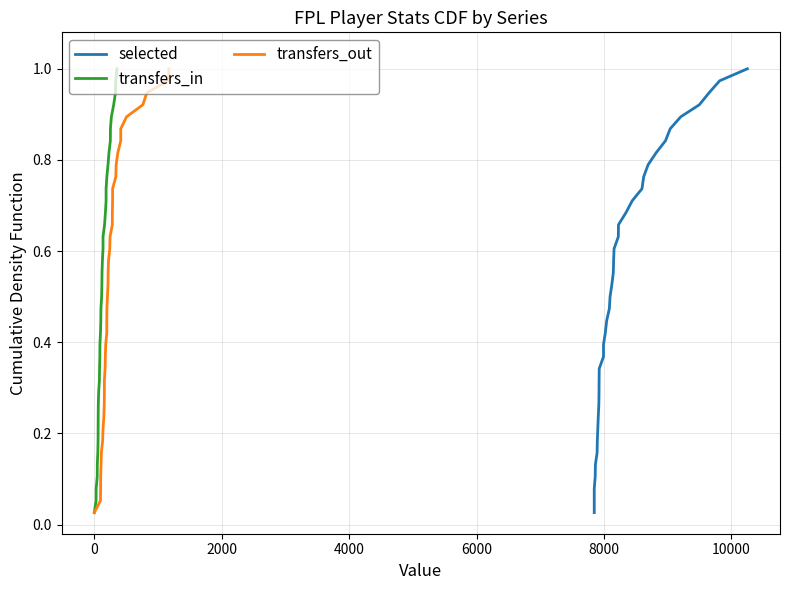

Reading right to left, transcribe all the data shown in this chart.

selected: 1.0	1.0	0.9	0.9	0.9	0.9	0.8	0.8	0.8	0.8	0.7	0.7	0.7	0.7	0.6	0.6	0.6	0.6	0.5	0.5	0.5	0.4	0.4	0.4	0.4	0.3	0.3	0.3	0.3	0.2	0.2	0.2	0.2	0.1	0.1	0.1	0.1	0.0
transfers_in: 1.0	1.0	0.9	0.9	0.9	0.9	0.8	0.8	0.8	0.8	0.7	0.7	0.7	0.7	0.6	0.6	0.6	0.6	0.5	0.5	0.5	0.4	0.4	0.4	0.4	0.3	0.3	0.3	0.3	0.2	0.2	0.2	0.2	0.1	0.1	0.1	0.1	0.0
transfers_out: 1.0	1.0	0.9	0.9	0.9	0.9	0.8	0.8	0.8	0.8	0.7	0.7	0.7	0.7	0.6	0.6	0.6	0.6	0.5	0.5	0.5	0.4	0.4	0.4	0.4	0.3	0.3	0.3	0.3	0.2	0.2	0.2	0.2	0.1	0.1	0.1	0.1	0.0